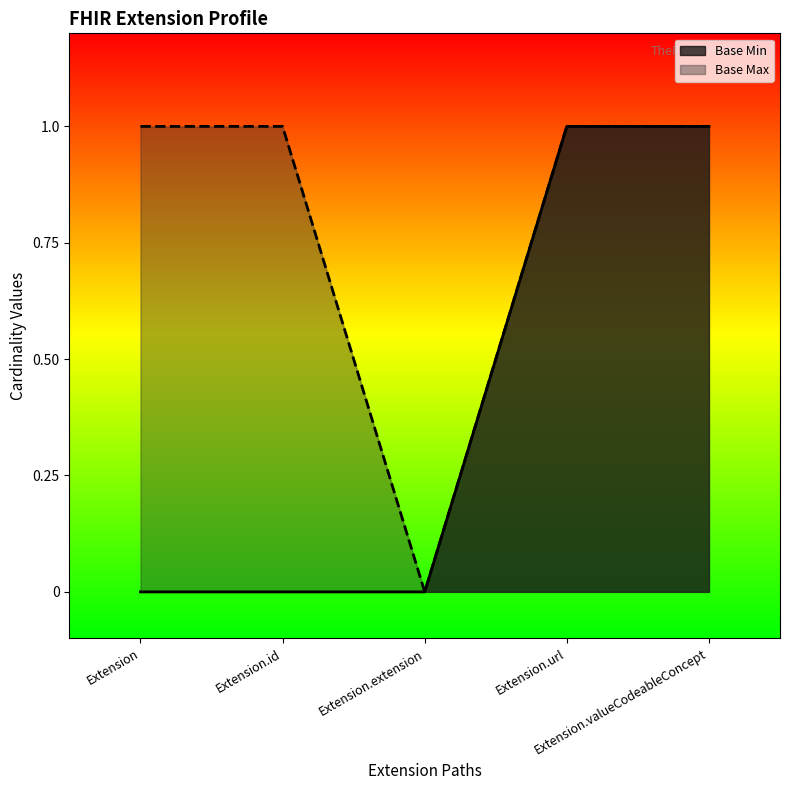

Which label corresponds to the smallest value in the chart?

Extension